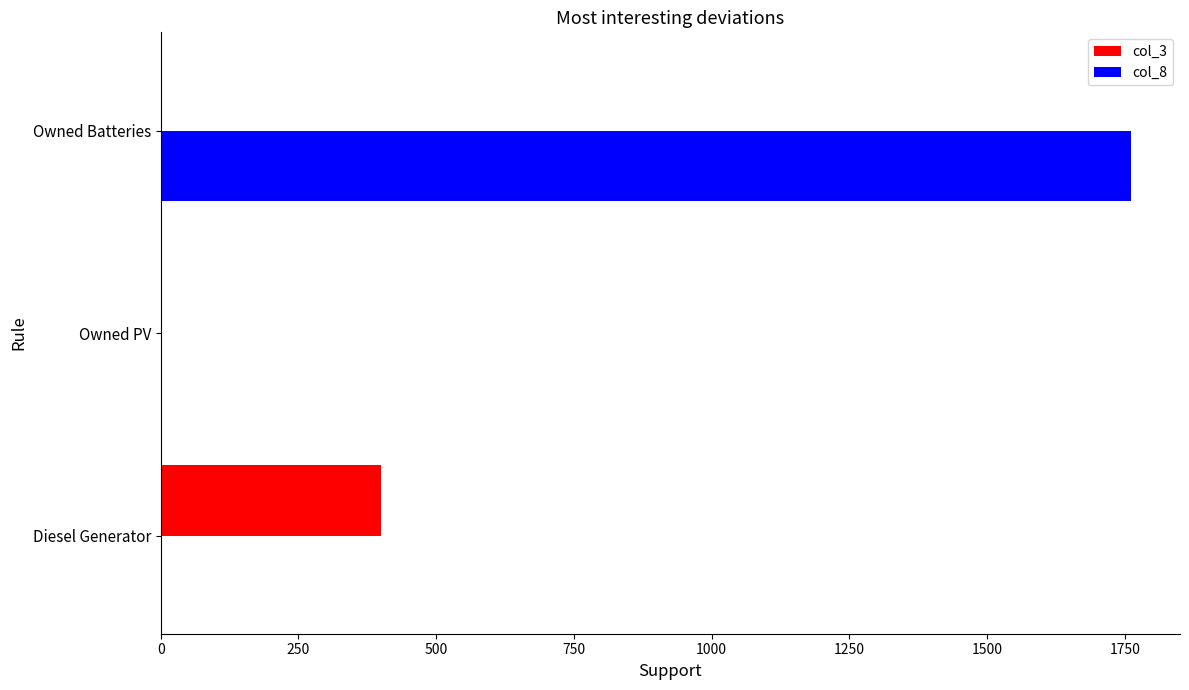

At which category is the sum across all series the highest?

Owned Batteries